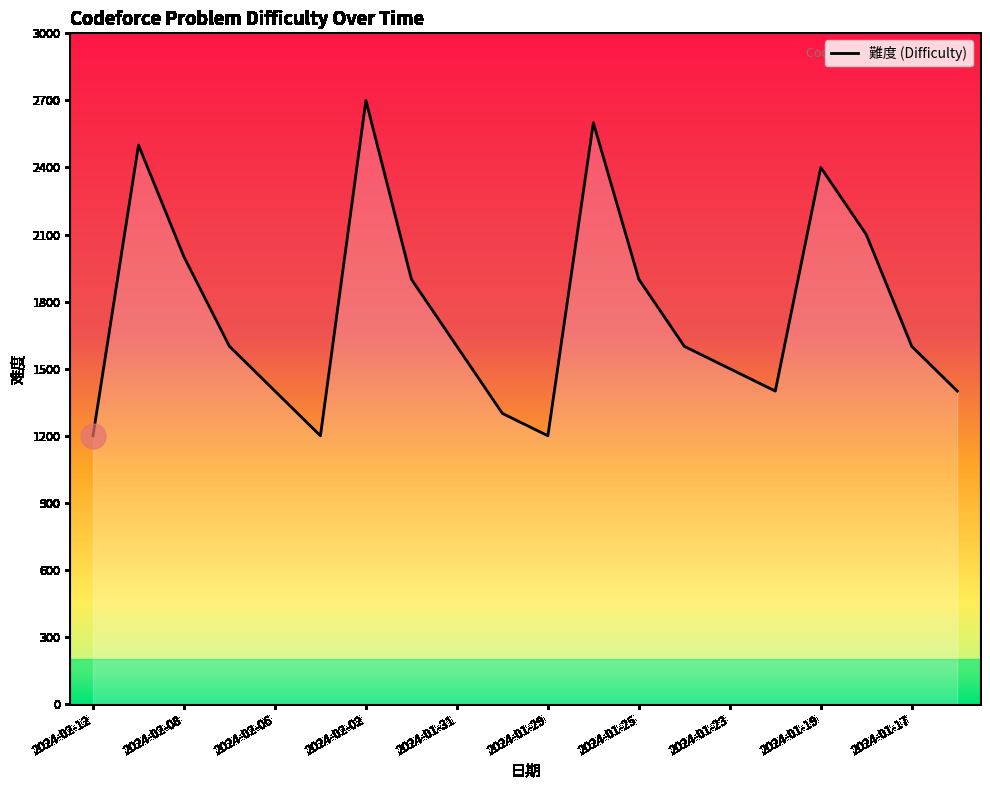

How many interior local peaks (higher than both neighbors) does the data have?

4